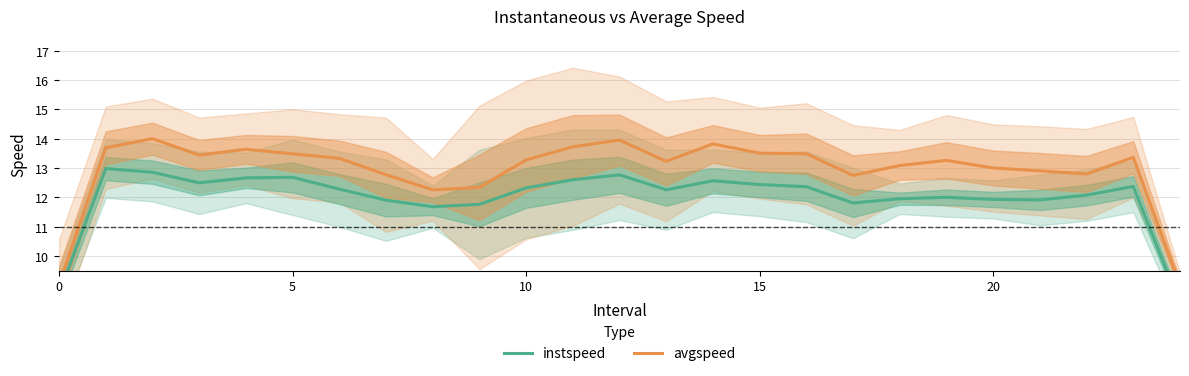

In avgspeed, how many points are lower than both neighbors (excluding endpoints)?

5